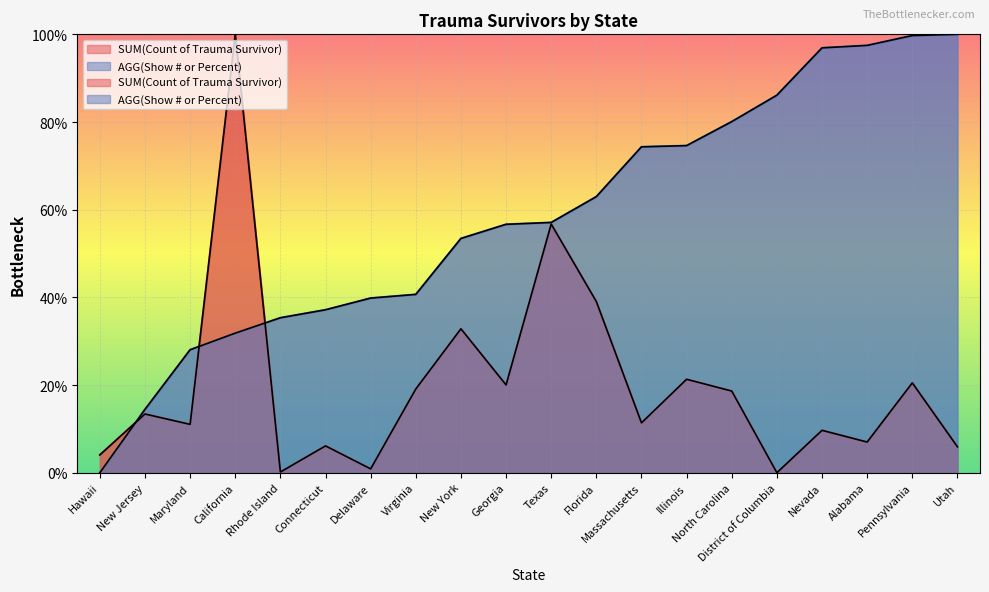

Where does the SUM(Count of Trauma Survivor) series first go above 13?

New Jersey